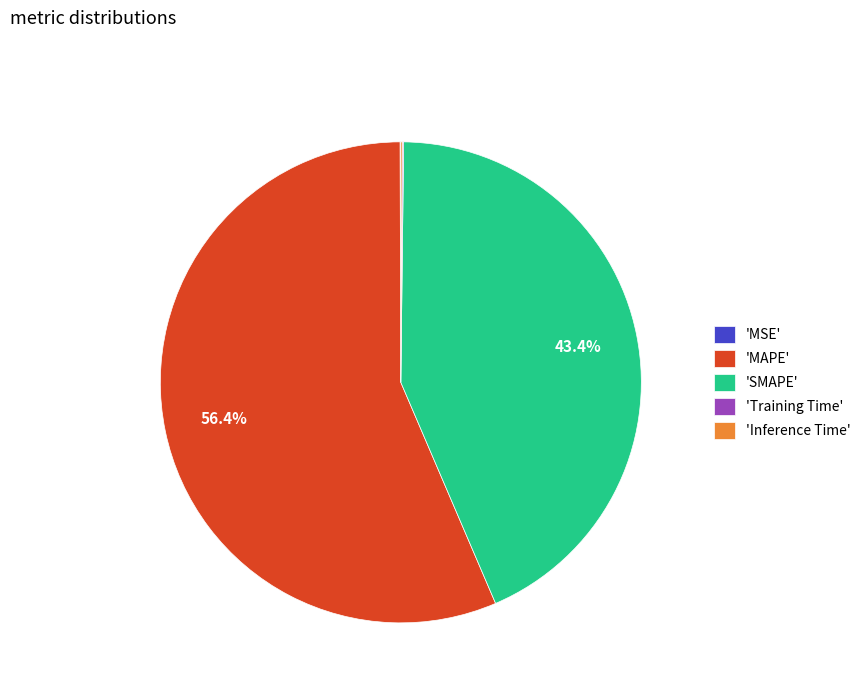

Is there a majority slice in this chart?

Yes